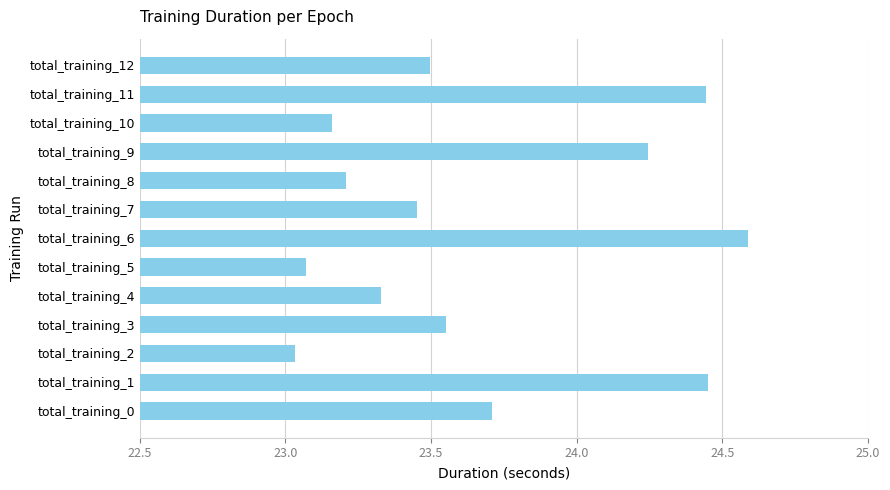

What is the average value?

23.7